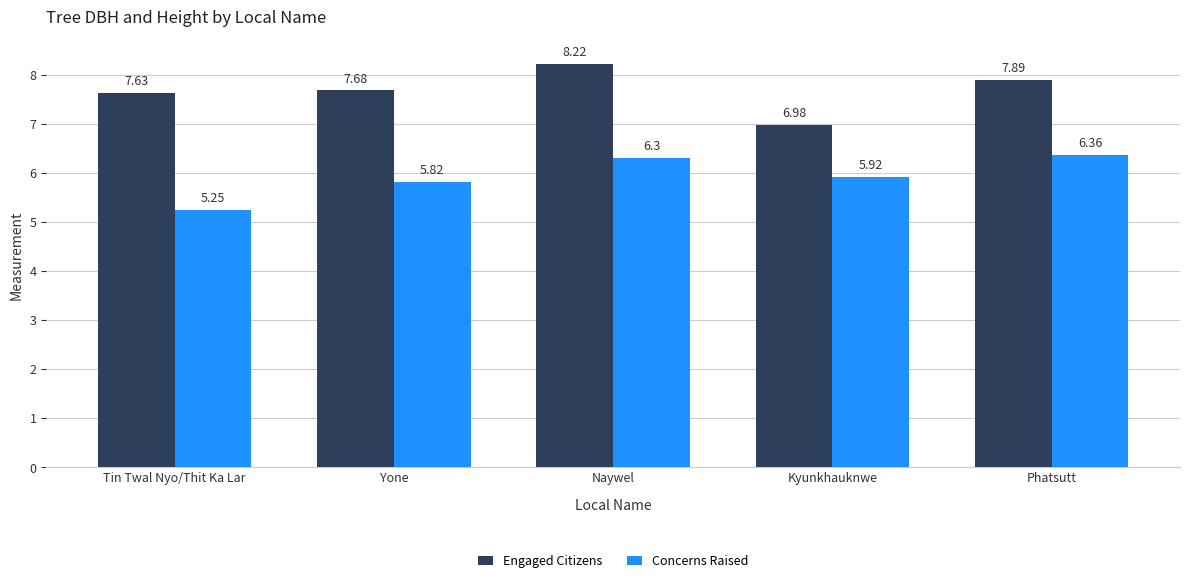

Is the value of Concerns Raised at Naywel greater than the value of Engaged Citizens at Naywel?

No